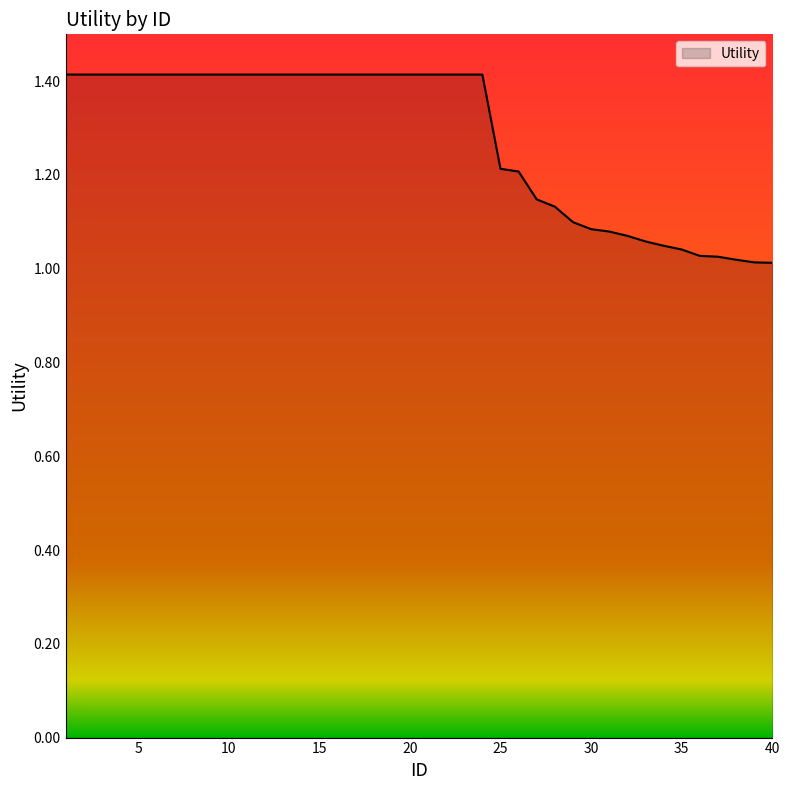

What is the maximum value shown in the chart?

1.4